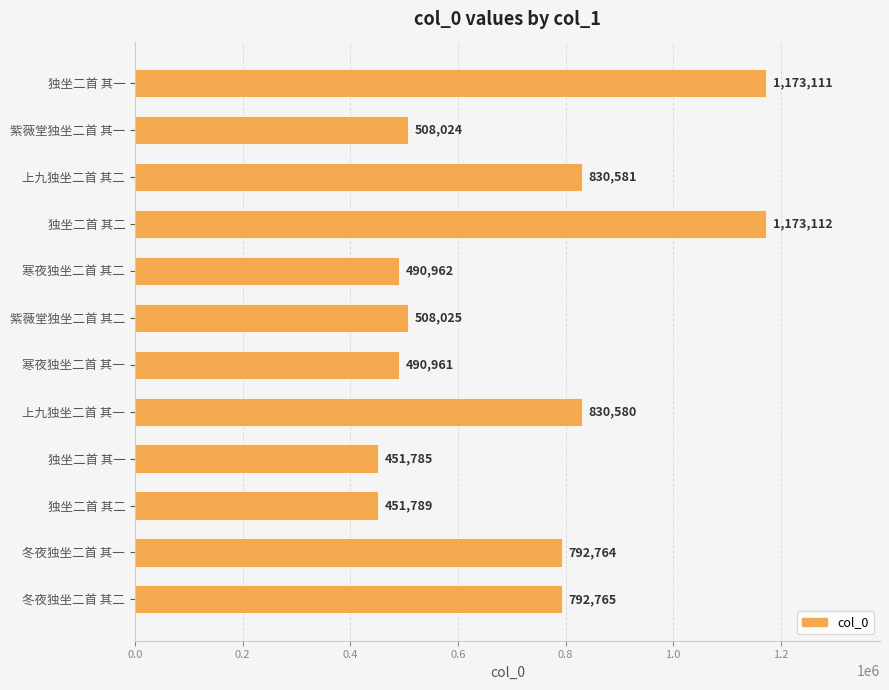

How many data points does each series have?

12